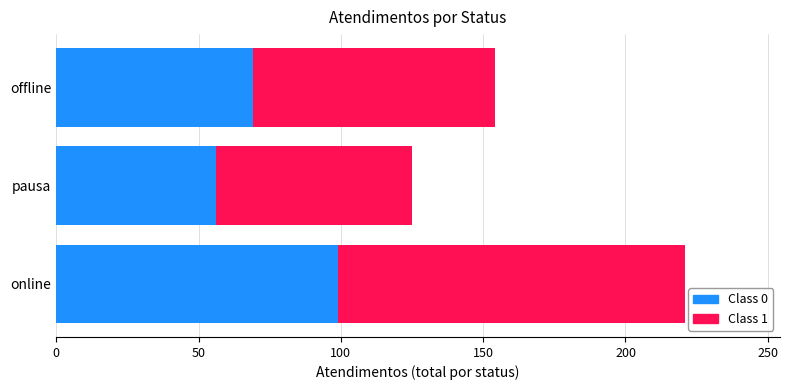

At which category is the sum across all series the highest?

online